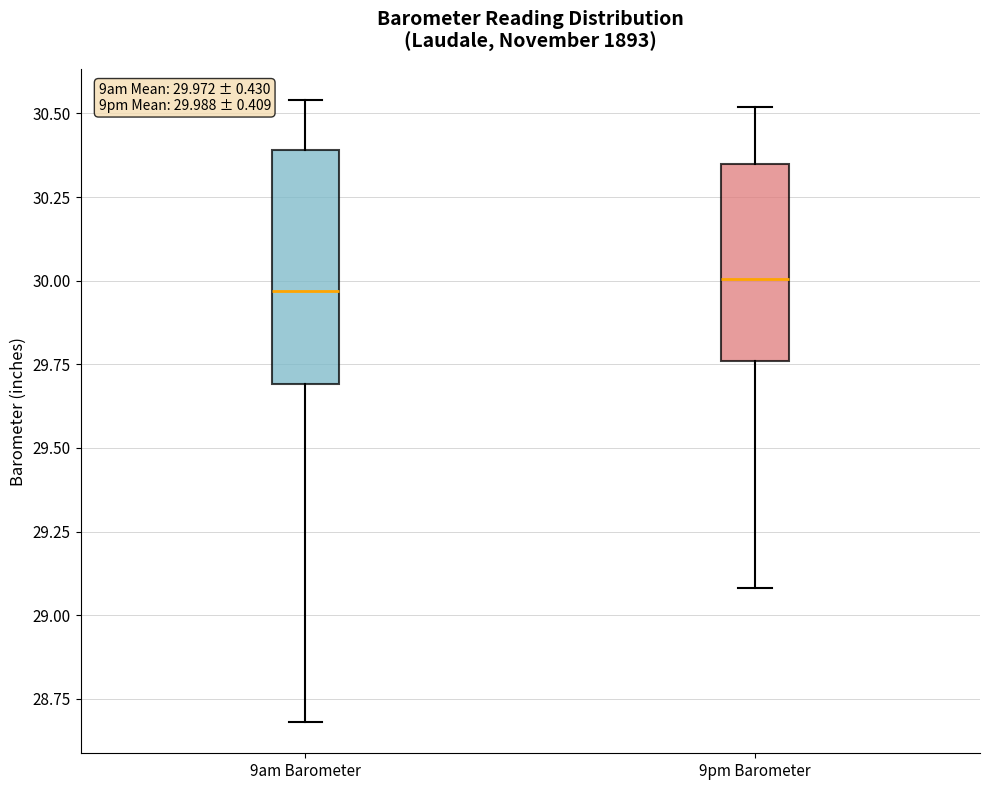

Which box is the tallest, from its lower edge to its upper edge?

9am Barometer